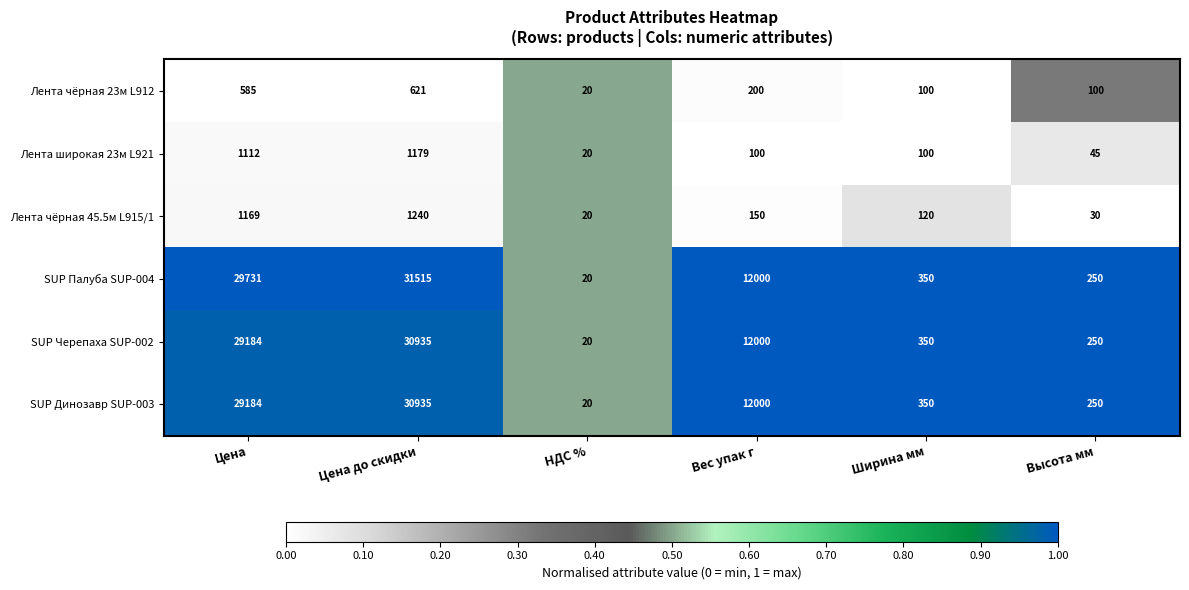

What is the total value across all series at НДС %?

120